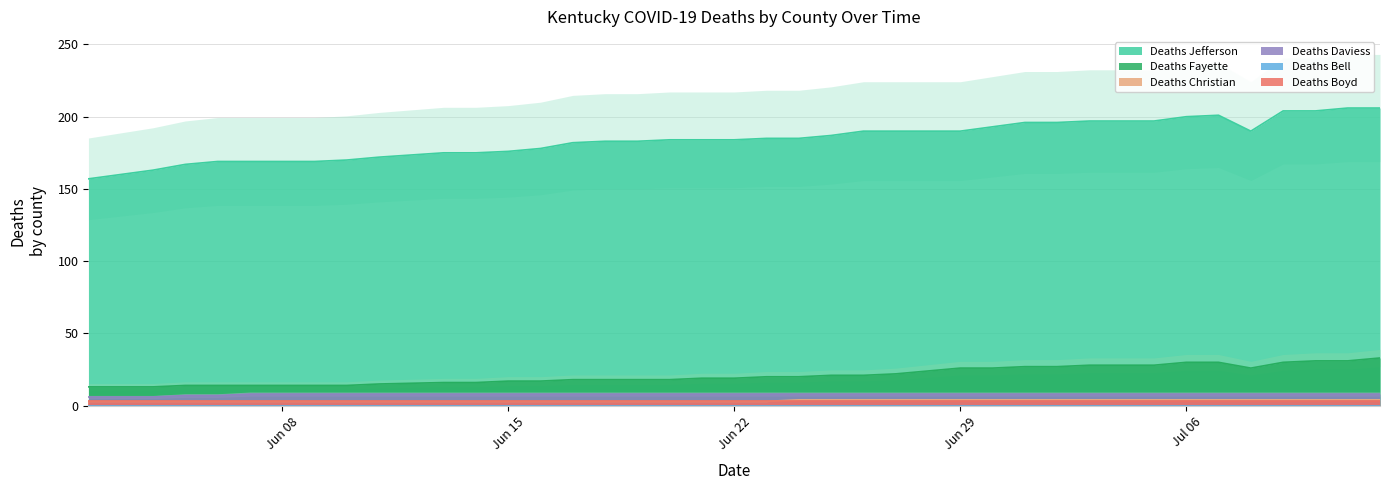

What is the sum of the Deaths Jefferson values at 2020-06-19 and 2020-06-25?

370